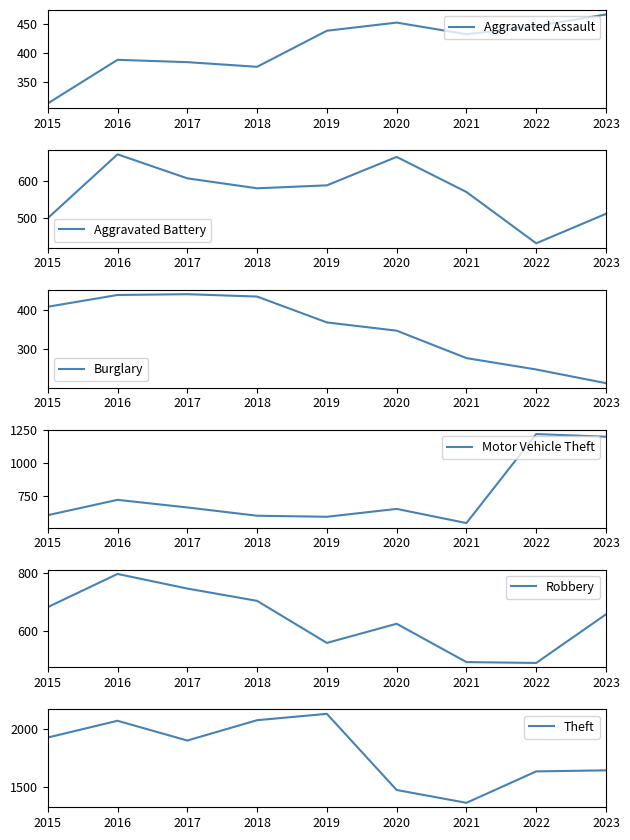

What are all the series names shown in the legend?

Aggravated Assault, Aggravated Battery, Burglary, Motor Vehicle Theft, Robbery, Theft